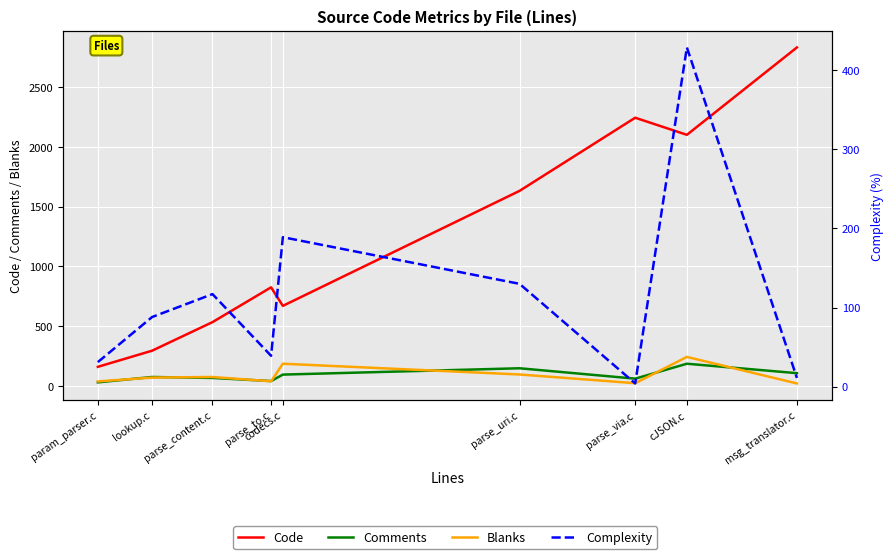

How many intersections are there between Blanks and Complexity?

4